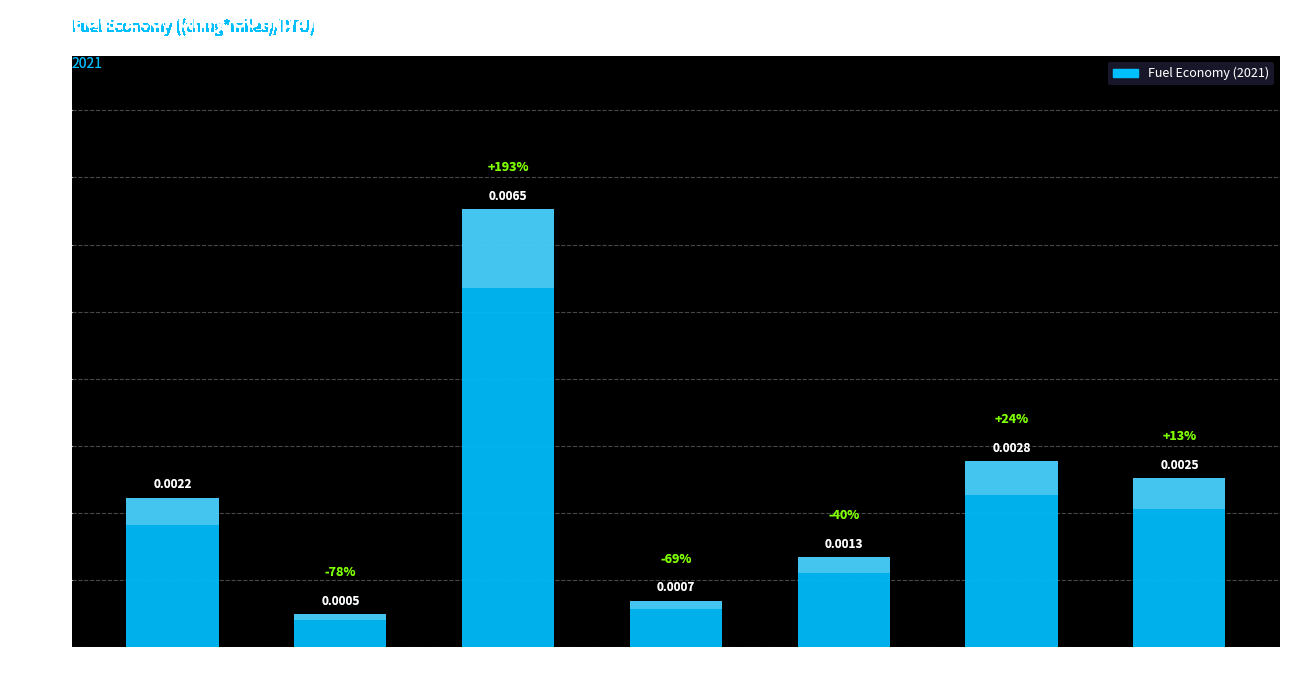

True or false: the data shows 0.0 at Plugin
Hybrid.

True